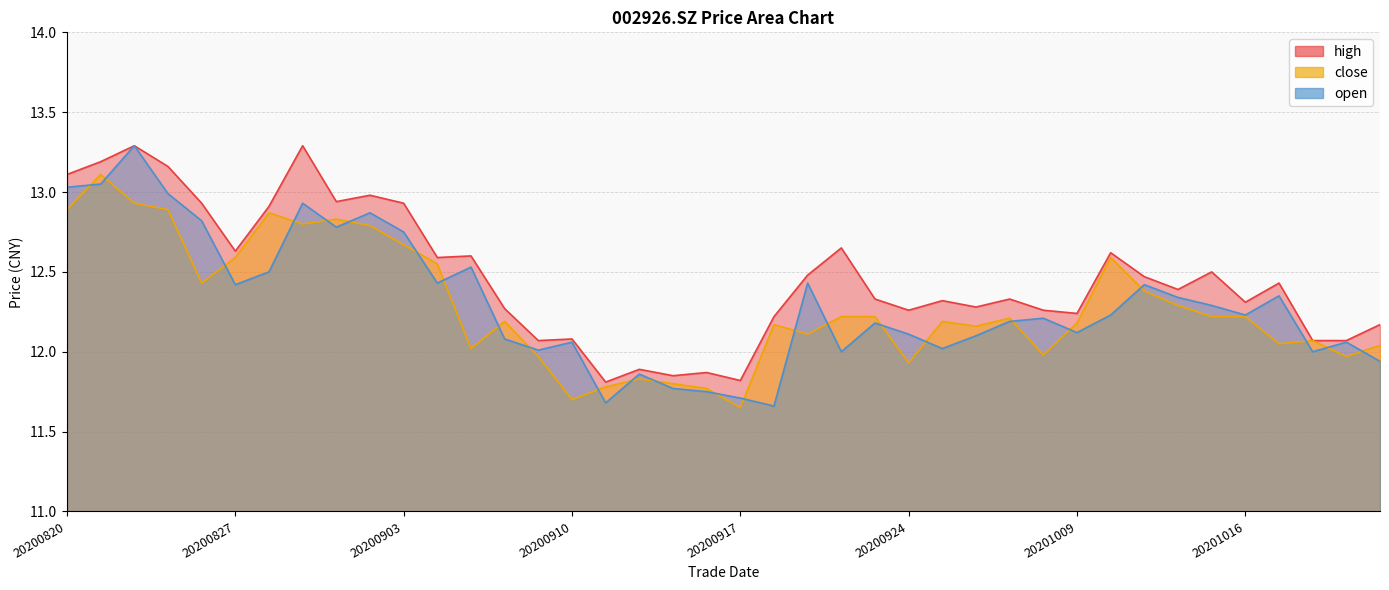

Which series has the widest spread of values?

open